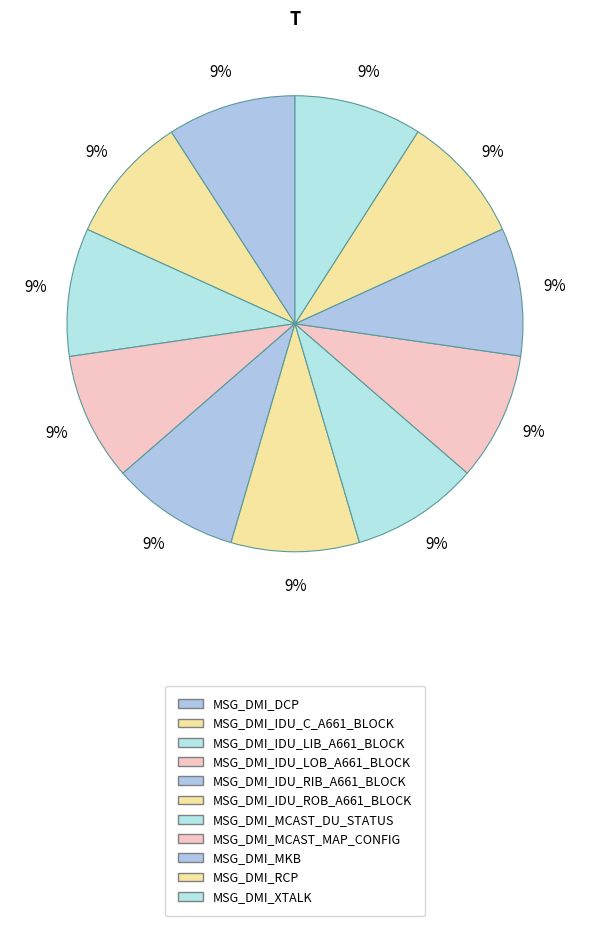

What percentage is the MSG_DMI_IDU_RIB_A661_BLOCK slice, to the nearest percent?

9%